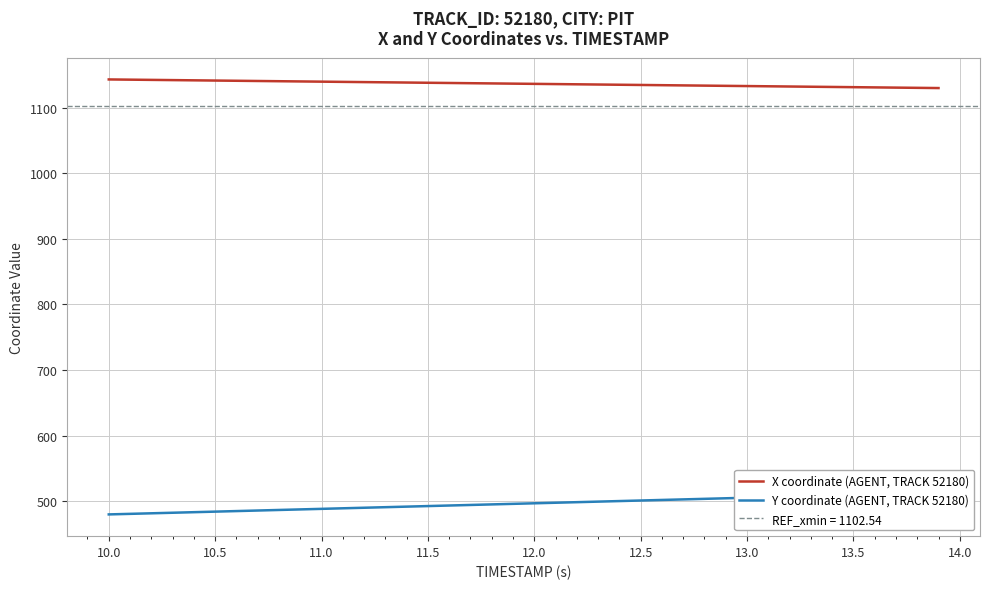

What is the sum of all Y coordinate (AGENT, TRACK 52180) values?

19853.8